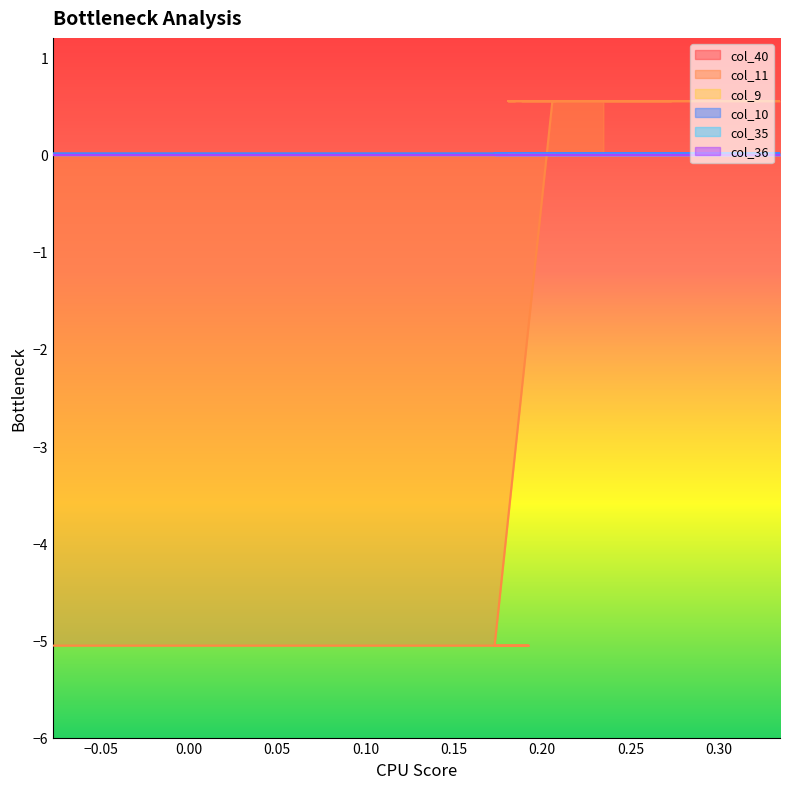

At how many categories does at least one series exceed -3?

20